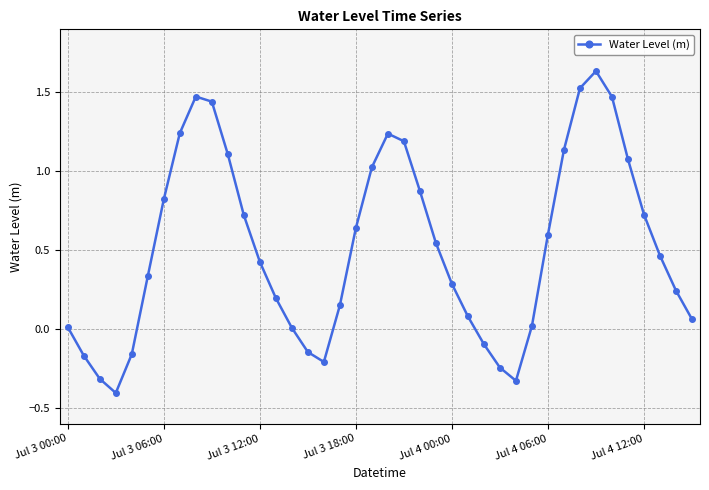

What is the smallest value displayed?

-0.4